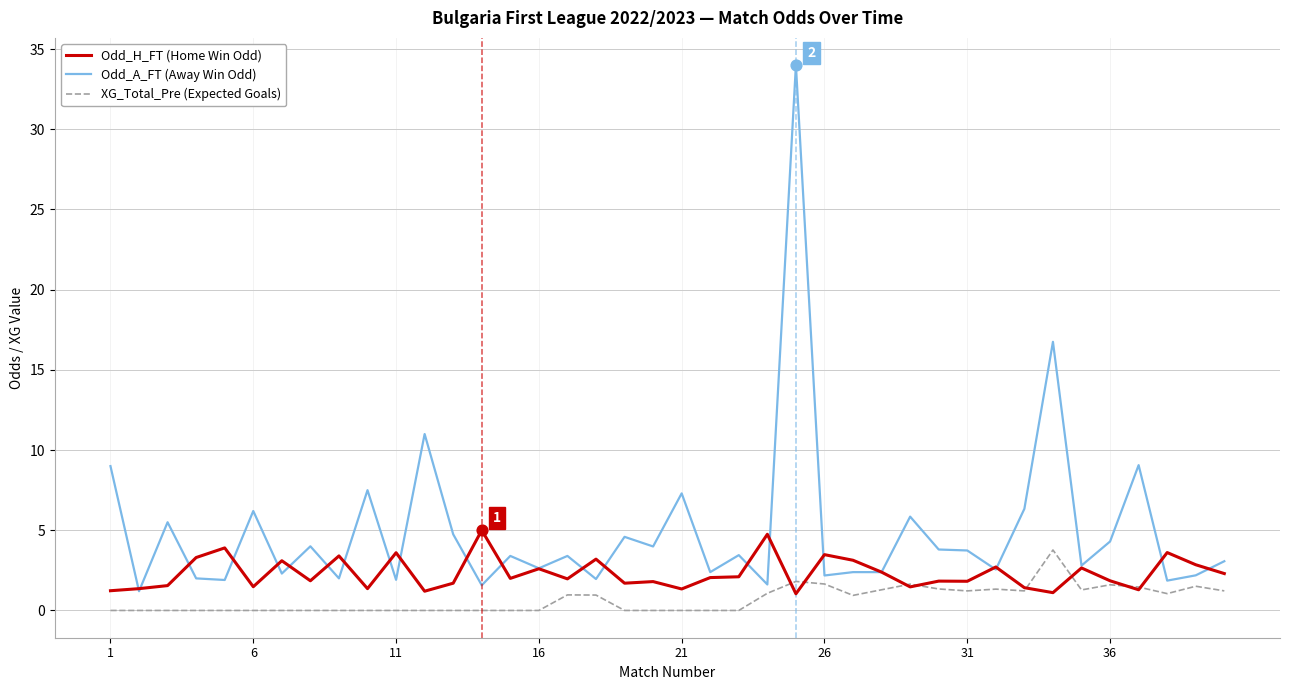

Which series has the largest total across all categories?

Odd_A_FT (Away Win Odd)